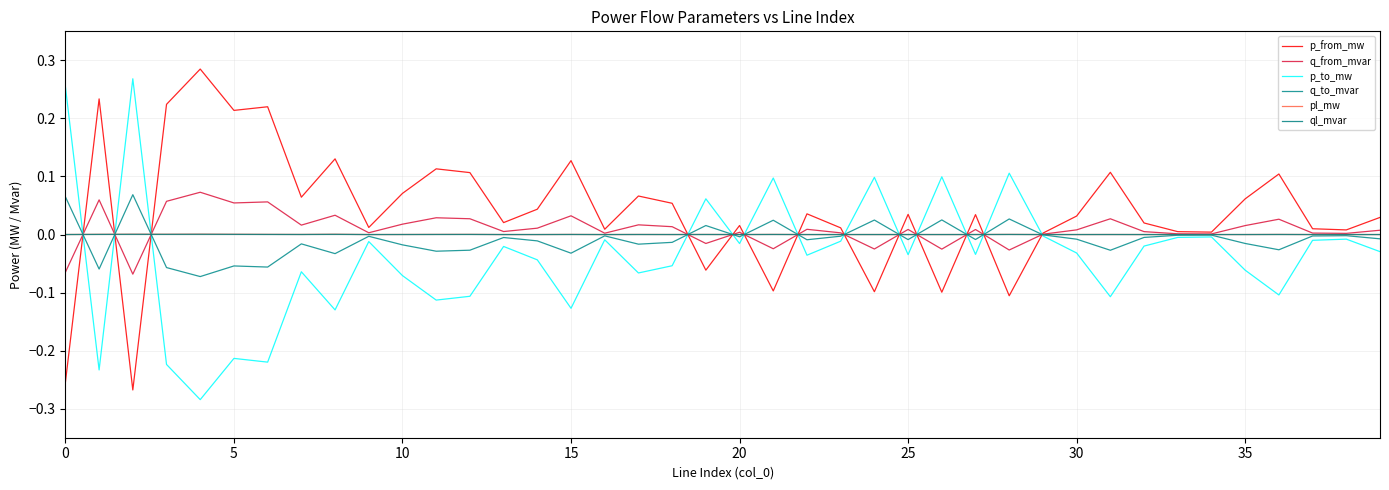

Where is ql_mvar nearest to the value 0?

33